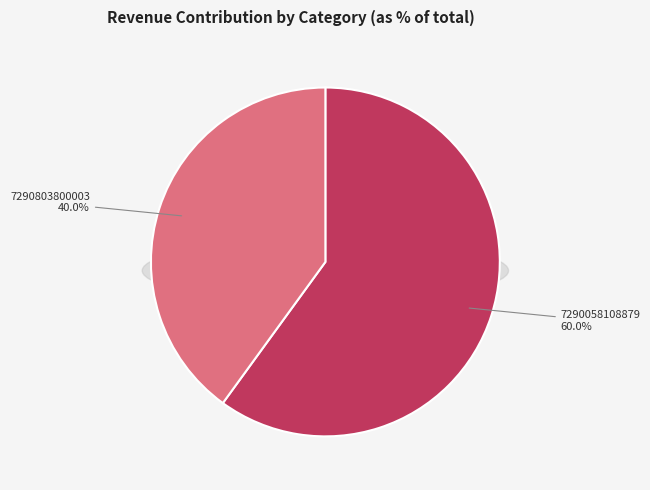

Does 7290058108879 account for over 50% of the chart?

Yes